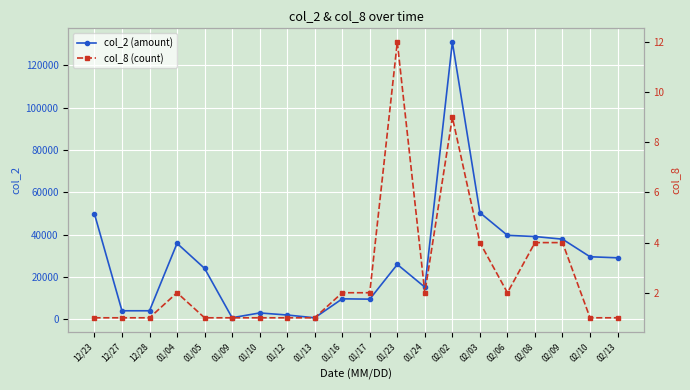

True or false: col_8 (count) and col_2 (amount) intersect in this chart.

False